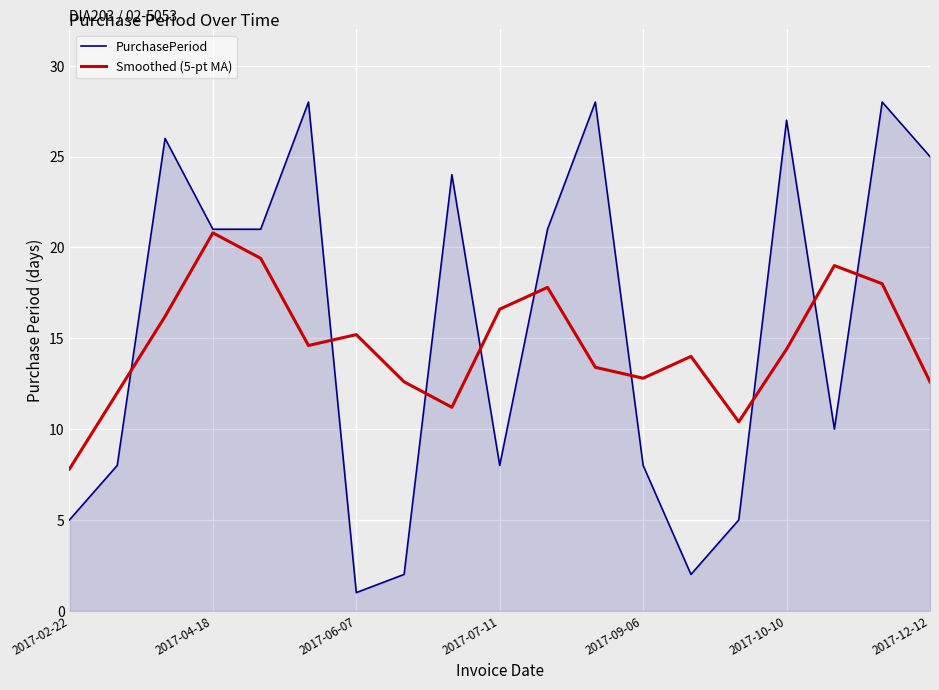

What is the maximum value shown in the chart?

28.0